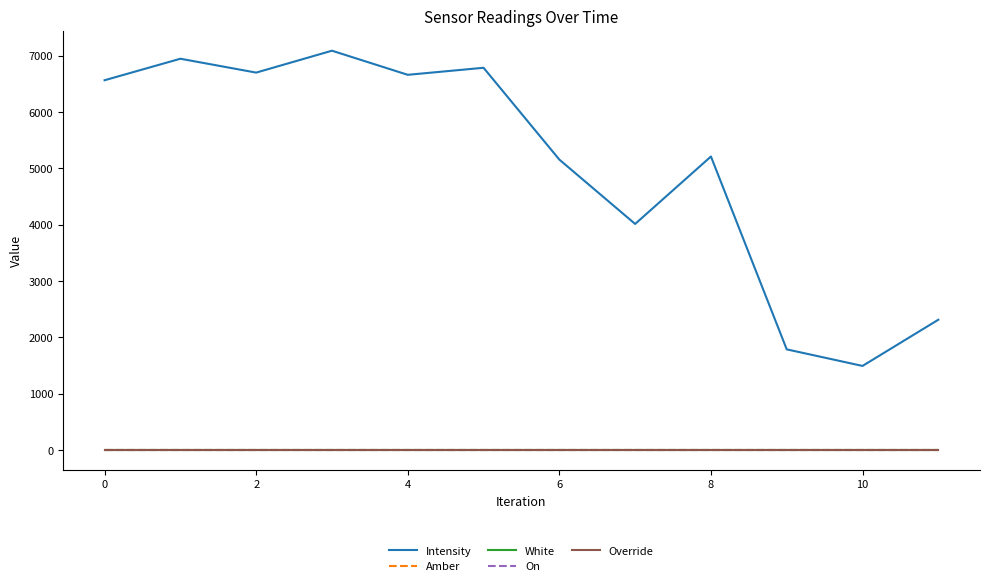

True or false: Override and Intensity cross at least once.

False